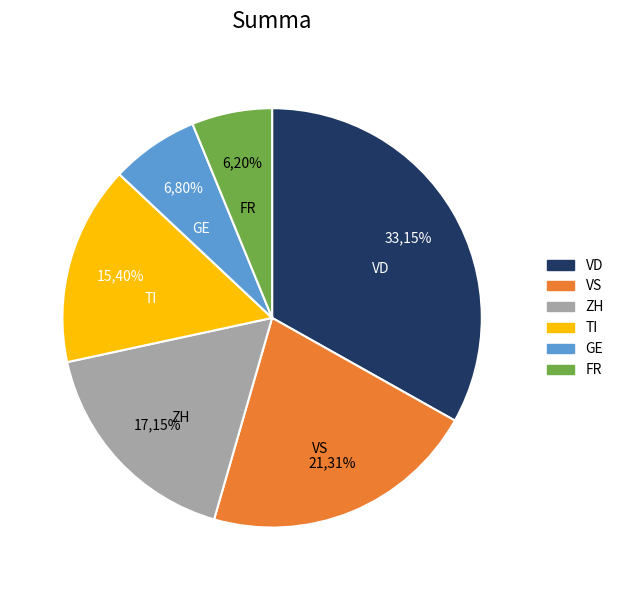

Is there any slice that represents more than half of the pie?

No